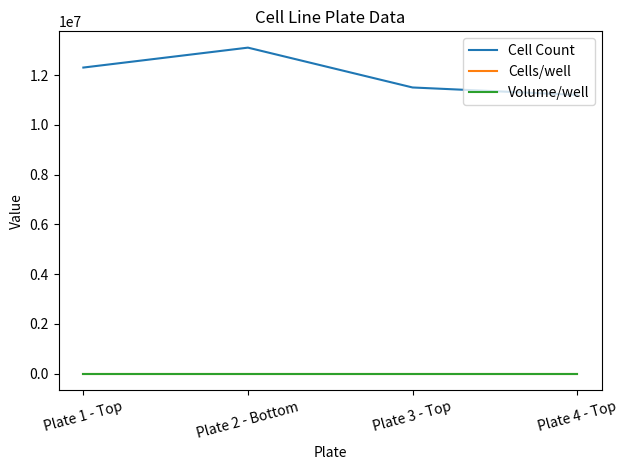

Reading right to left, transcribe all the data shown in this chart.

Cell Count: Plate 4 - Top=11200000	Plate 3 - Top=11500000	Plate 2 - Bottom=13100000	Plate 1 - Top=12300000
Cells/well: Plate 4 - Top=10000	Plate 3 - Top=10000	Plate 2 - Bottom=10000	Plate 1 - Top=10000
Volume/well: Plate 4 - Top=50	Plate 3 - Top=50	Plate 2 - Bottom=50	Plate 1 - Top=50